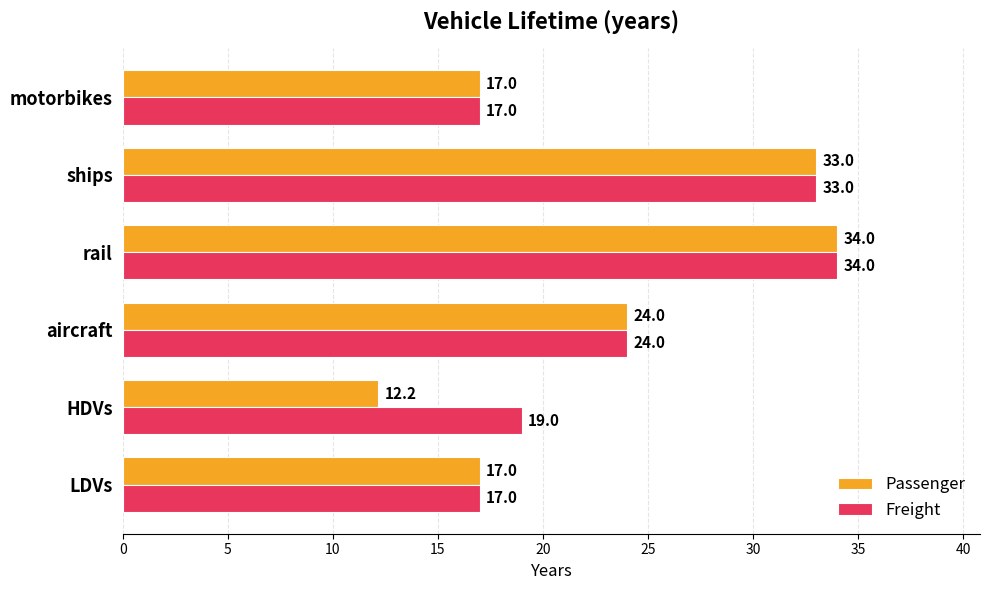

At which label is Freight closest to 25?

aircraft